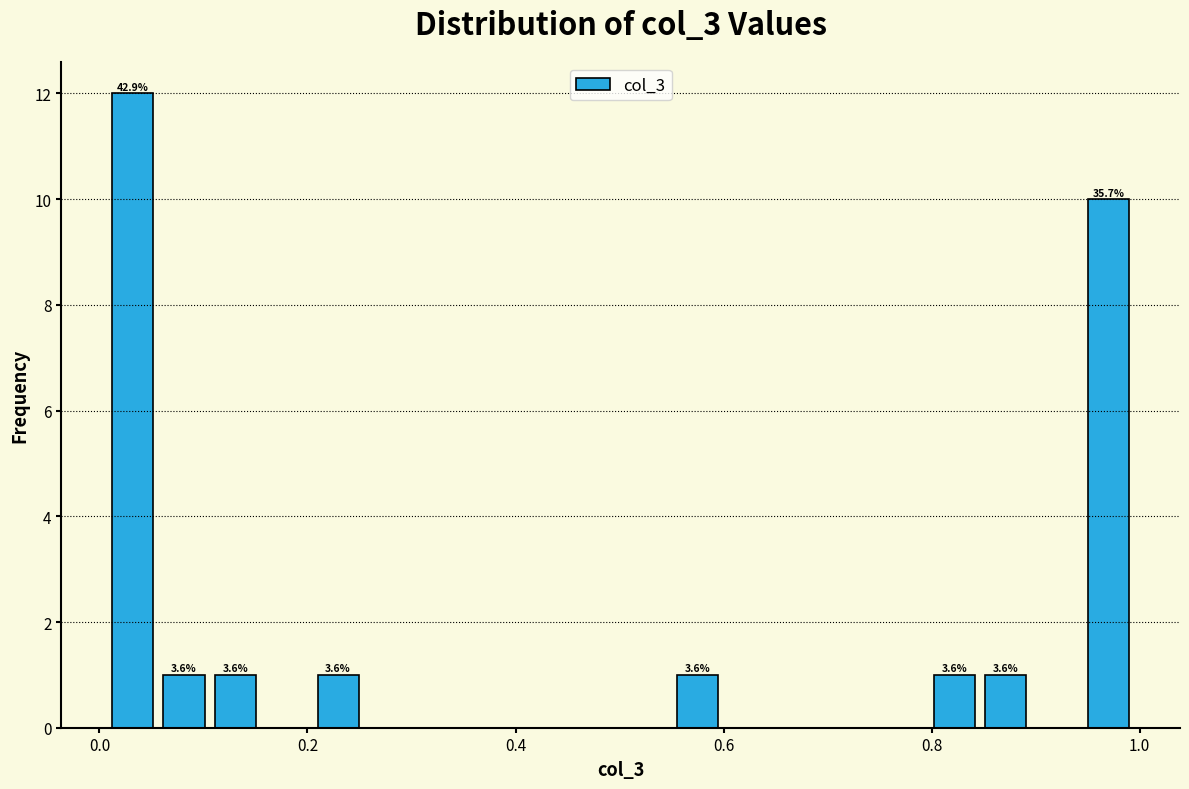

Read against the x-axis, roughly where is the centre of the tallest bar?

0.04